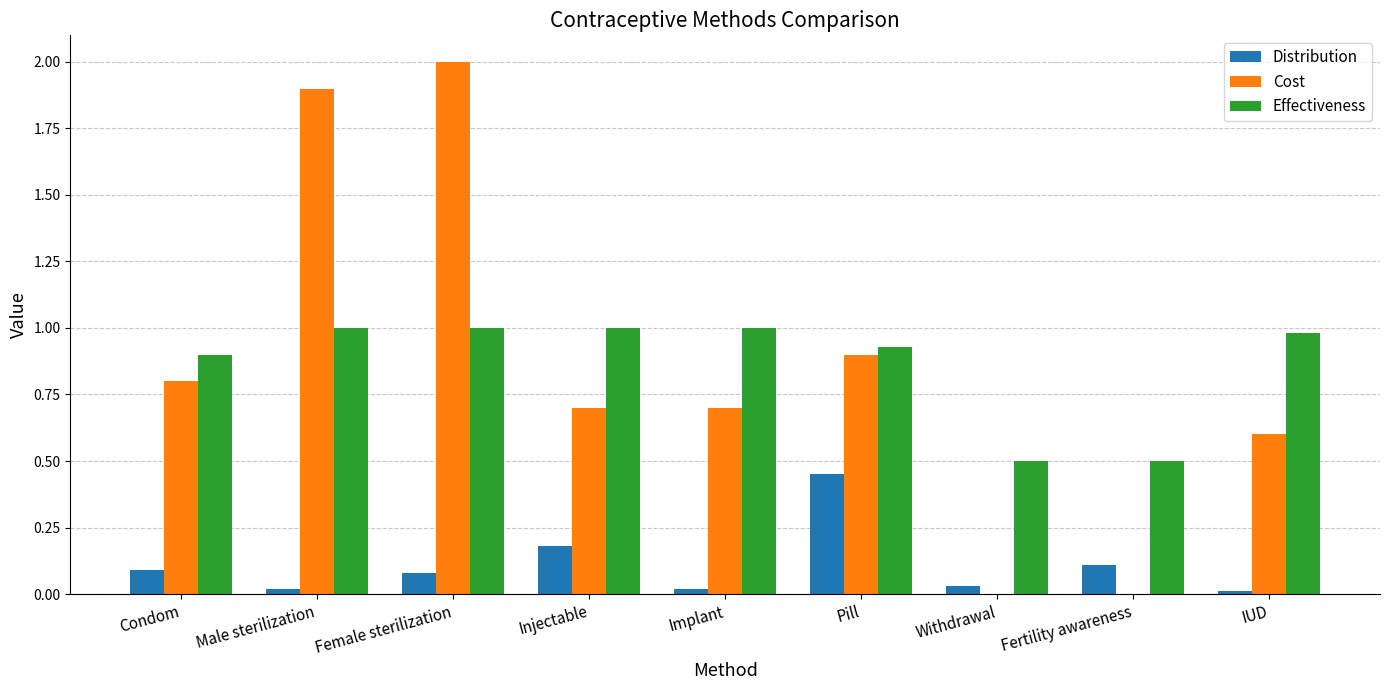

What are all the series names shown in the legend?

Distribution, Cost, Effectiveness